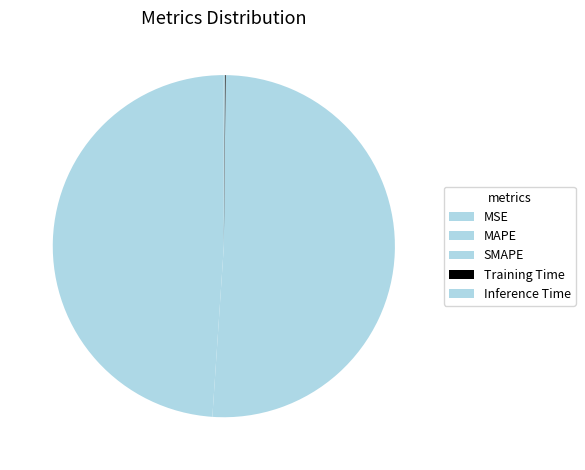

What percentage do Training Time and MAPE together represent?

49.0%